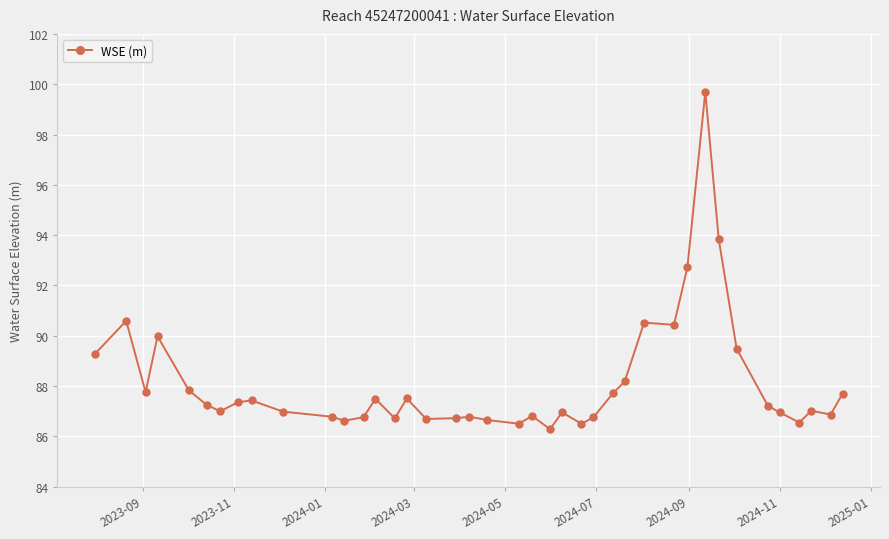

True or false: there are more than 2 points higher than both neighbors.

True